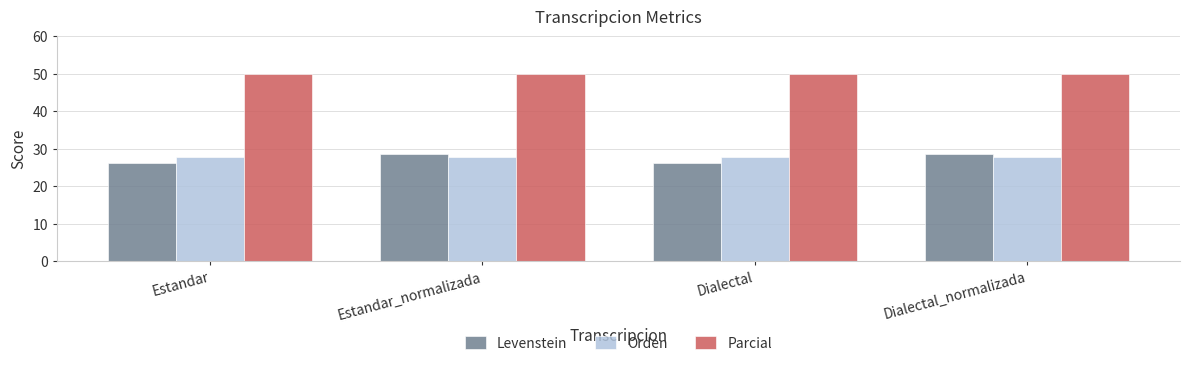

What is the label of the 3rd bar from the right?

Estandar_normalizada